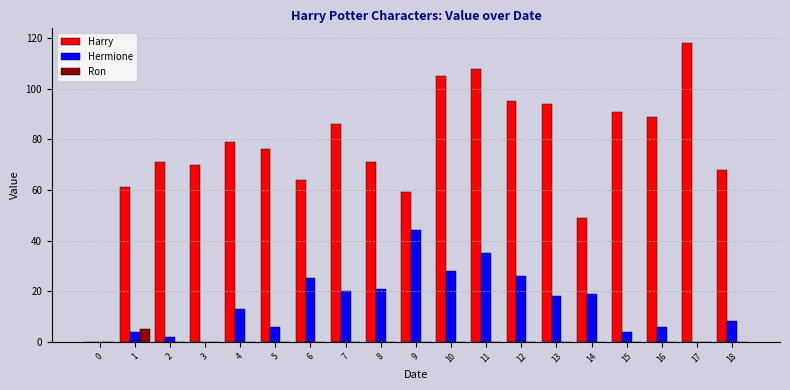

Which label corresponds to the largest value in the chart?

17